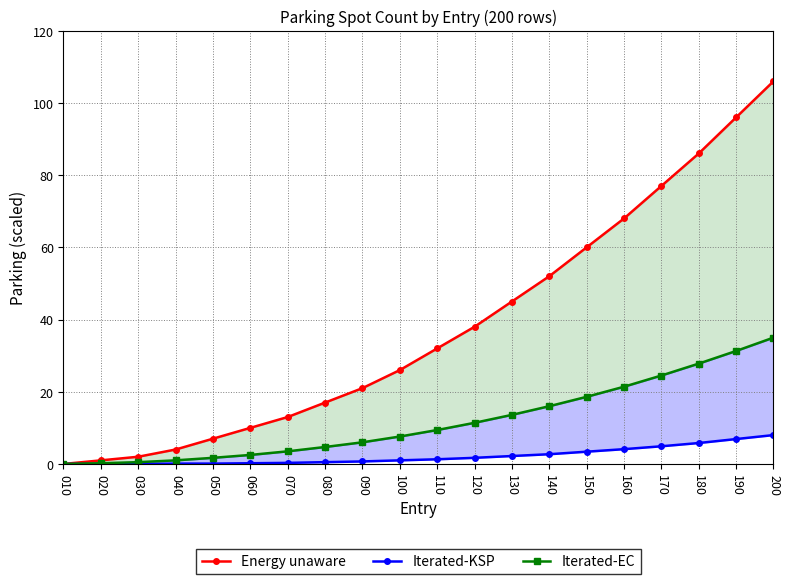

Is the value of Iterated-KSP at 070 greater than the value of Energy unaware at 160?

No